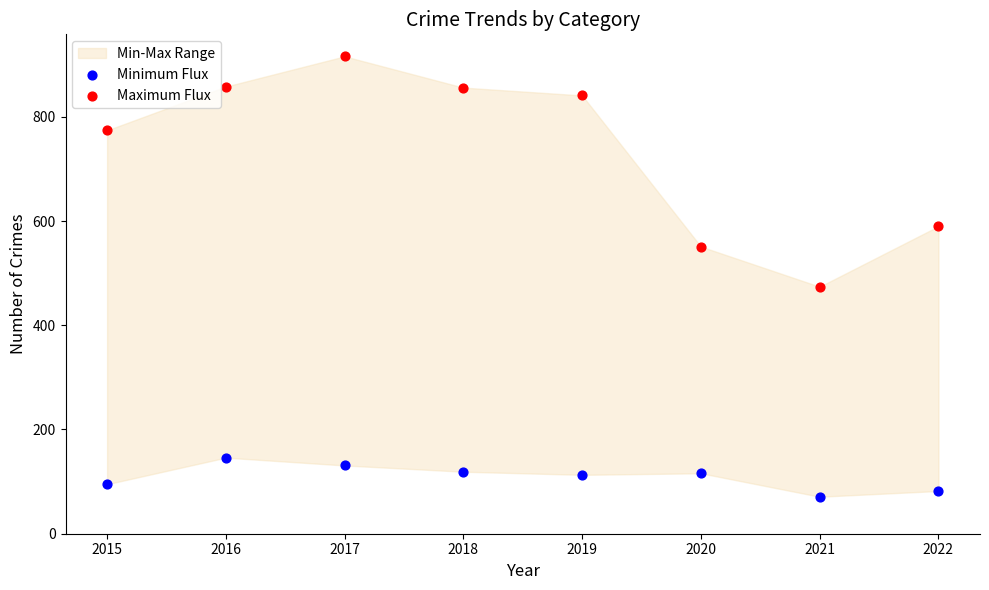

Which series contains the lowest Y value?

Minimum Flux